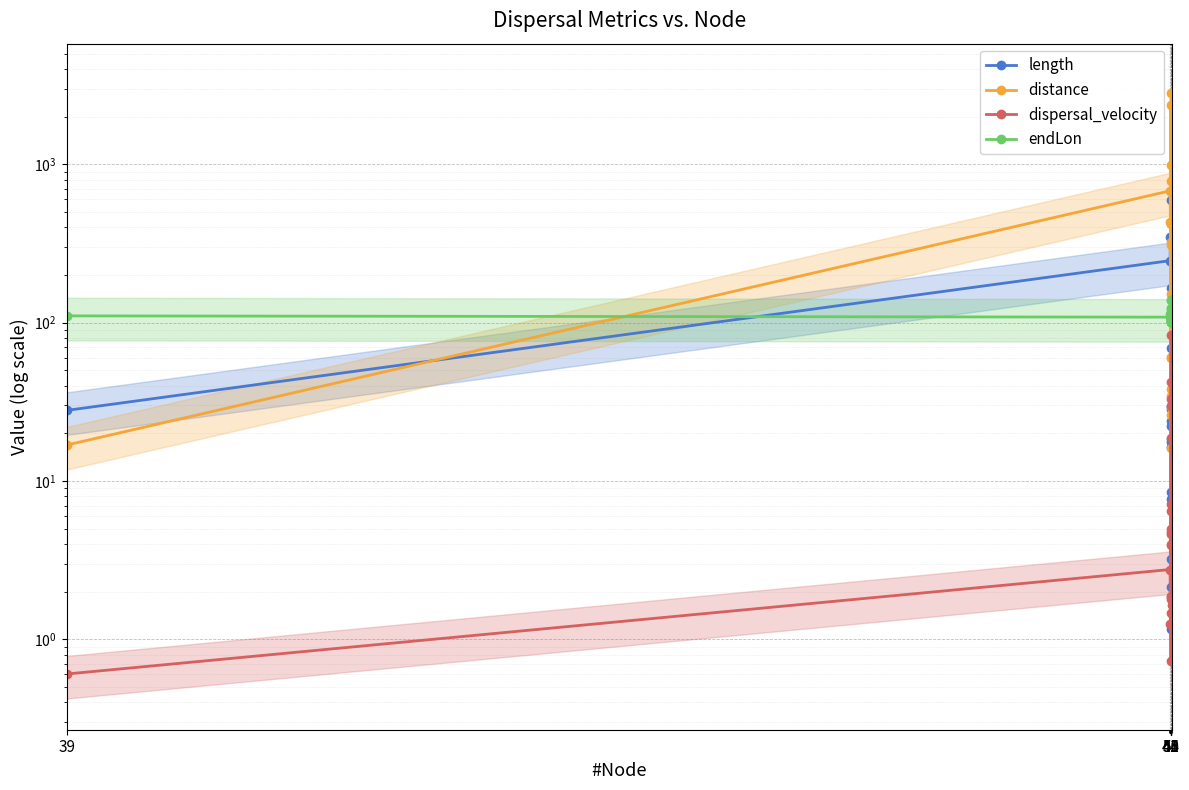

At which label does distance first exceed 152?

41